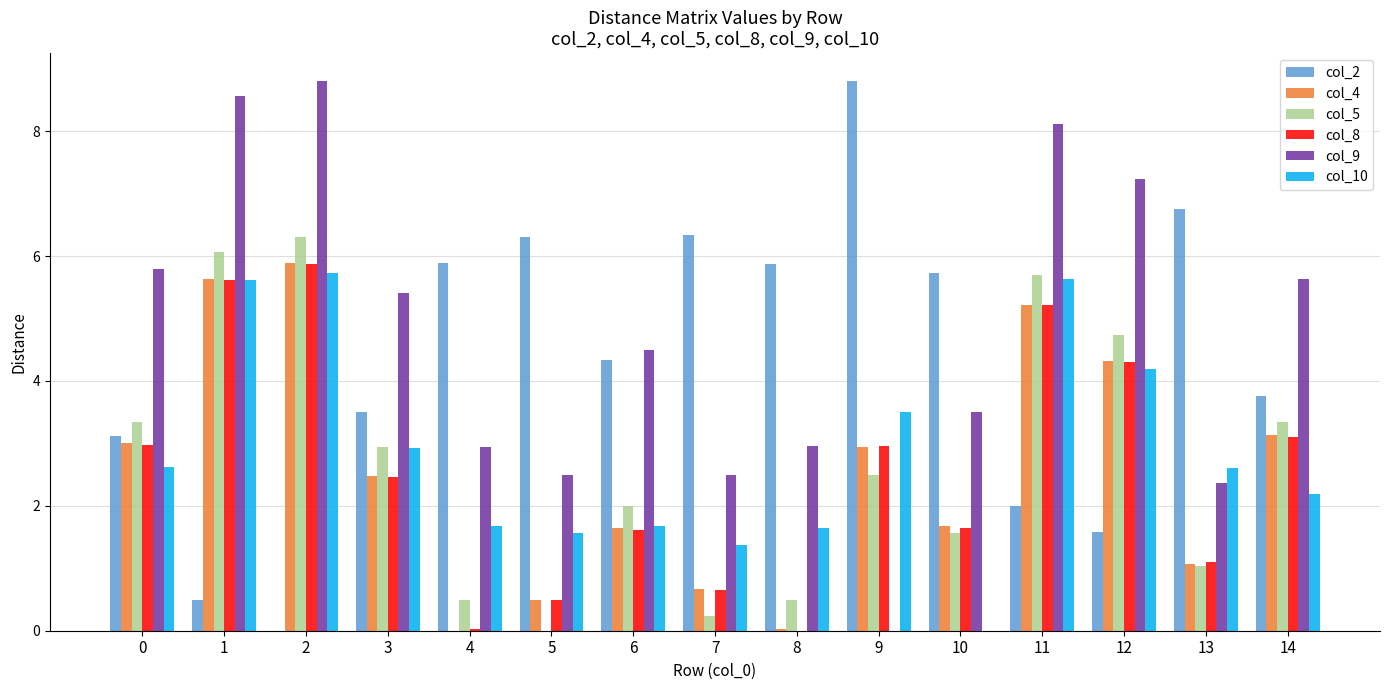

The value of col_5 at 14 is 4.8. True or false?

False